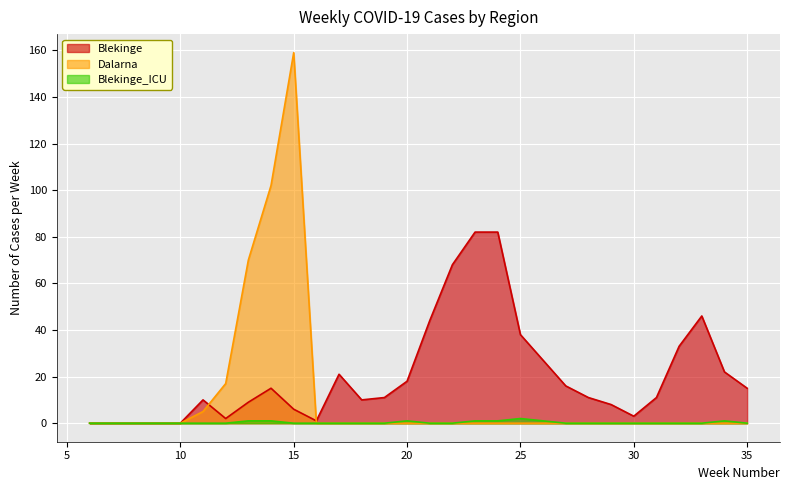

List the series in order of their overall mean, lowest first.

Blekinge_ICU, Dalarna, Blekinge